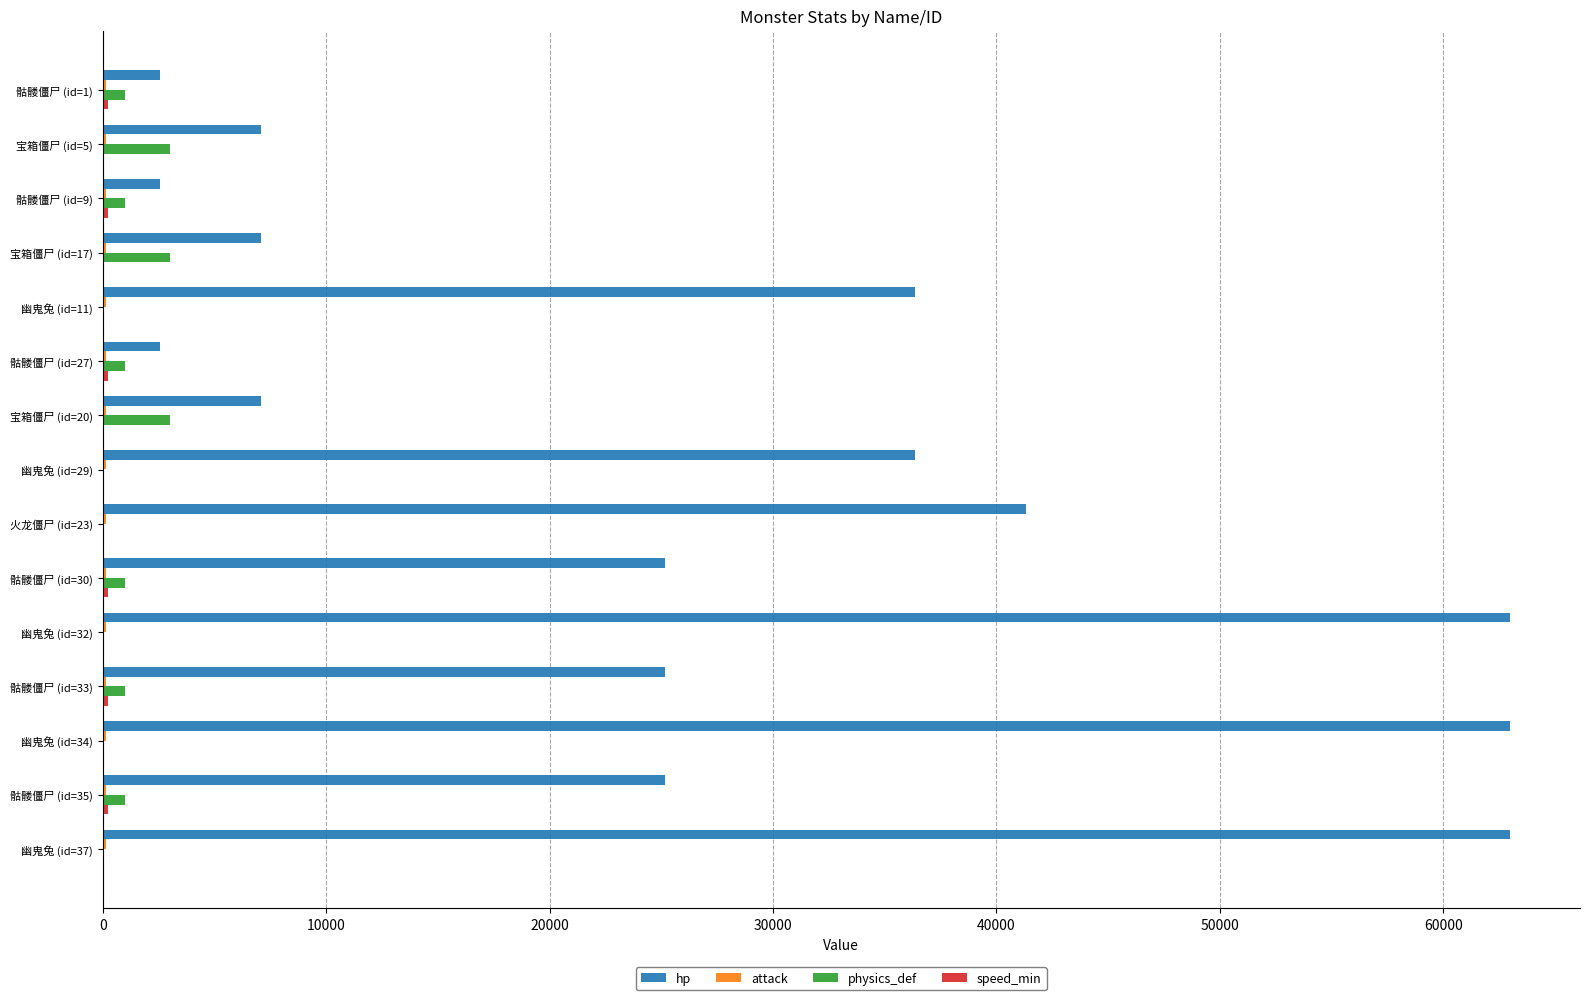

What is the sum of all physics_def values?

15000